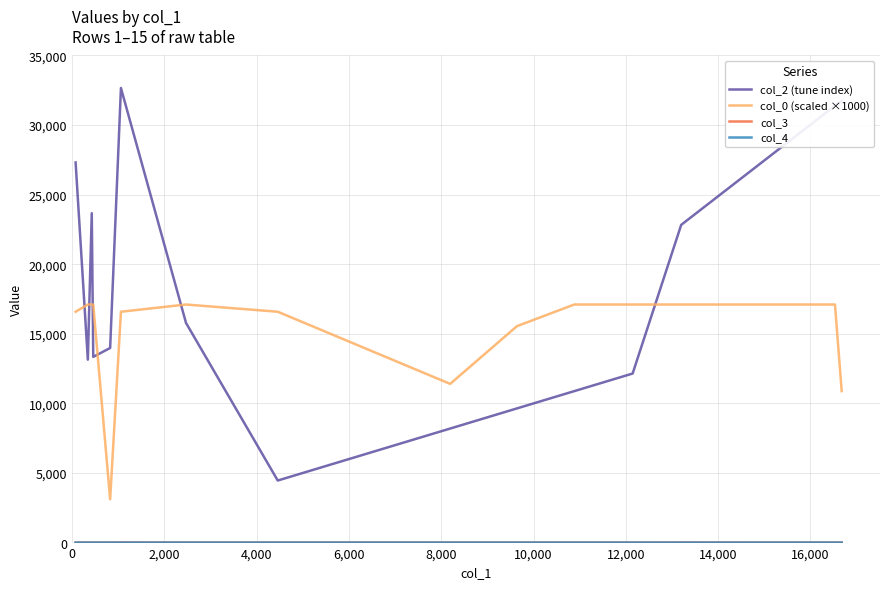

Which series has the widest spread of values?

col_2 (tune index)